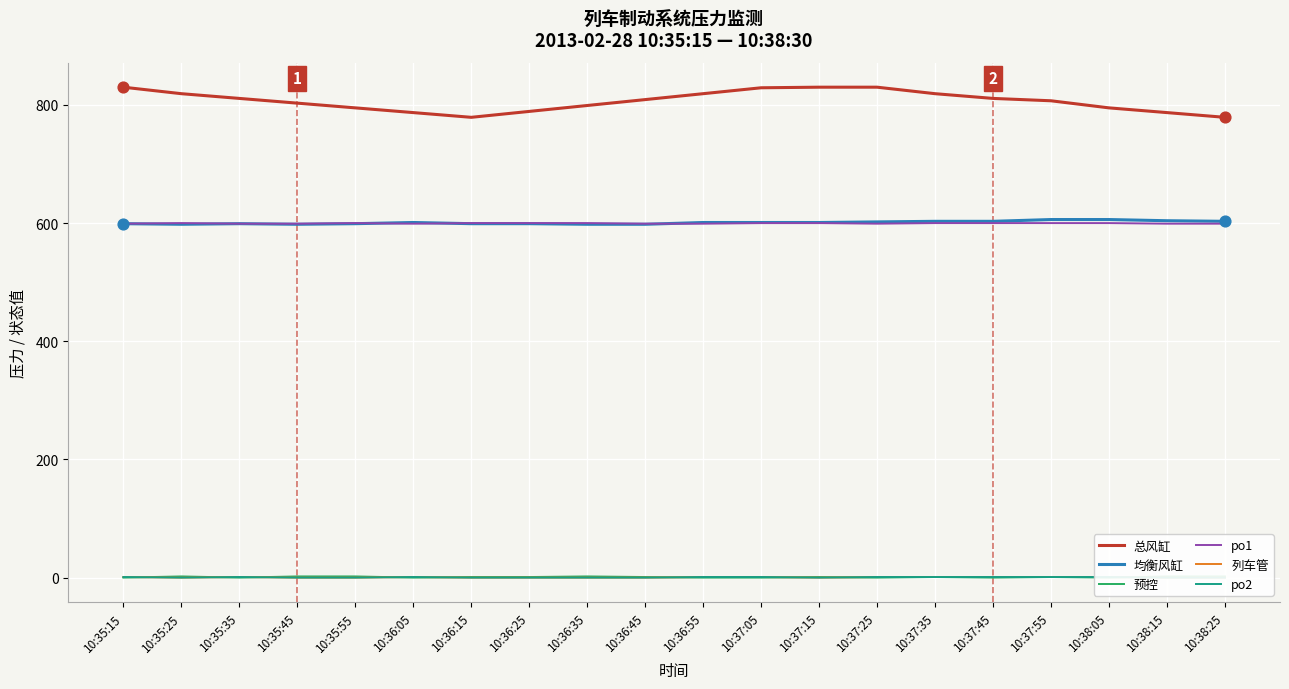

Is the value of 列车管 at 10:37:45 greater than the value of po2 at 10:37:15?

Yes